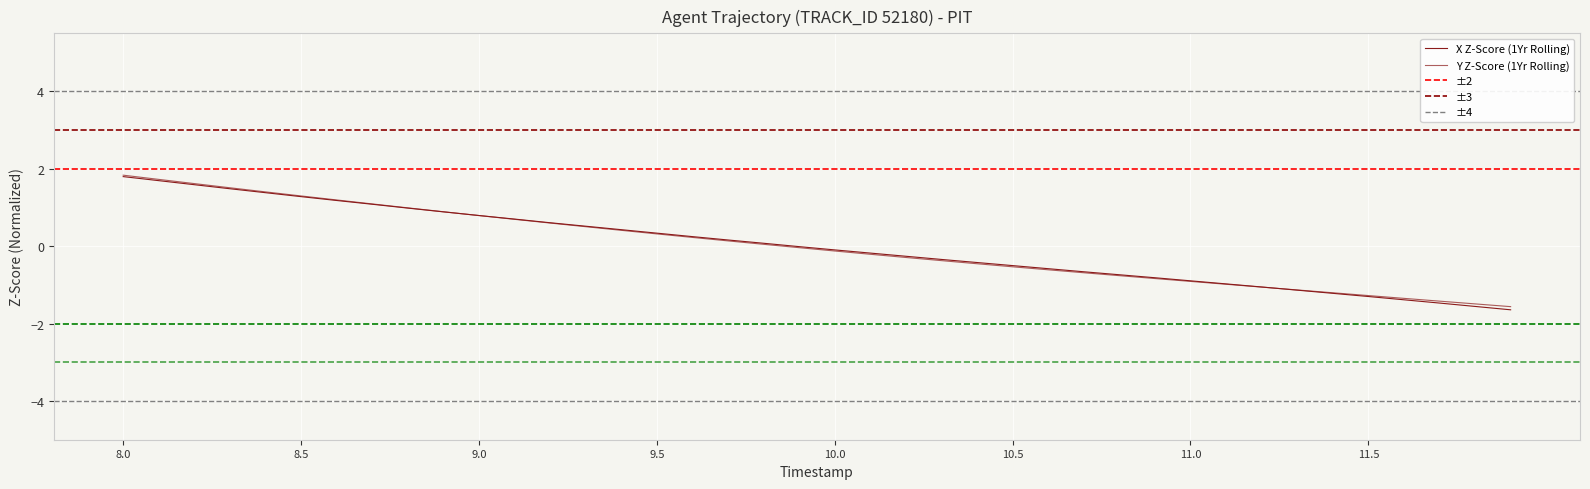

Reading left to right, list all the values displayed in this chart.

X: 8.0=1.8	8.1=1.7	8.2=1.6	8.3=1.5	8.4=1.4	8.5=1.3	8.6=1.2	8.7=1.1	8.8=1.0	8.9=0.9	9.0=0.8	9.1=0.7	9.2=0.6	9.3=0.5	9.4=0.4	9.5=0.3	9.6=0.2	9.7=0.2	9.8=0.1	9.9=-0.0	10.0=-0.1	10.1=-0.2	10.2=-0.3	10.3=-0.3	10.4=-0.4	10.5=-0.5	10.6=-0.6	10.7=-0.7	10.8=-0.7	10.9=-0.8	11.0=-0.9	11.1=-1.0	11.2=-1.1	11.3=-1.1	11.4=-1.2	11.5=-1.3	11.6=-1.4	11.7=-1.5	11.8=-1.6	11.9=-1.6
Y: 8.0=1.8	8.1=1.7	8.2=1.6	8.3=1.5	8.4=1.4	8.5=1.3	8.6=1.2	8.7=1.1	8.8=1.0	8.9=0.9	9.0=0.8	9.1=0.7	9.2=0.6	9.3=0.5	9.4=0.4	9.5=0.3	9.6=0.2	9.7=0.1	9.8=0.0	9.9=-0.0	10.0=-0.1	10.1=-0.2	10.2=-0.3	10.3=-0.4	10.4=-0.5	10.5=-0.5	10.6=-0.6	10.7=-0.7	10.8=-0.8	10.9=-0.8	11.0=-0.9	11.1=-1.0	11.2=-1.1	11.3=-1.1	11.4=-1.2	11.5=-1.3	11.6=-1.3	11.7=-1.4	11.8=-1.5	11.9=-1.6